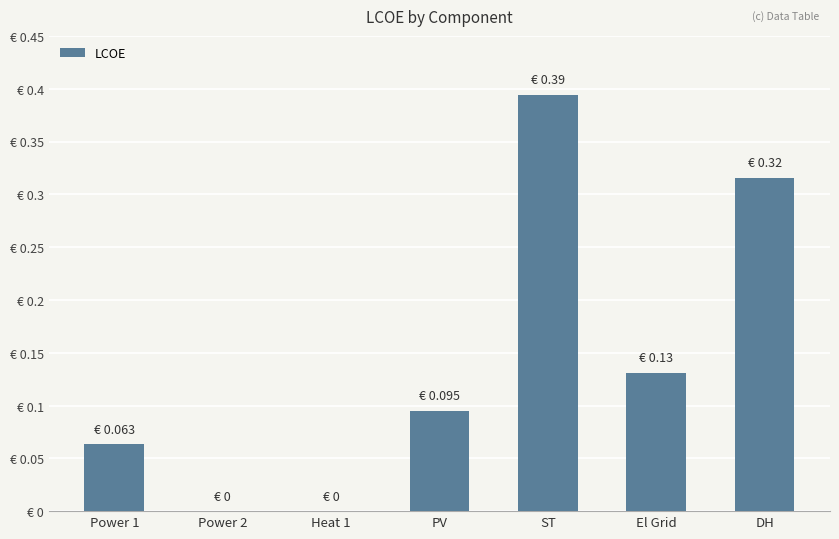

List the labels in order of value, largest first.

ST, DH, El Grid, PV, Power 1, Power 2, Heat 1